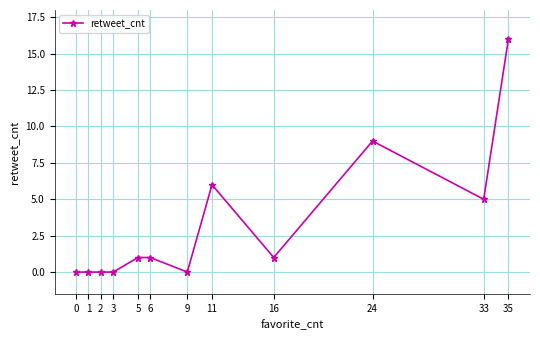

The chart shows a value of 13 at 24. True or false?

False